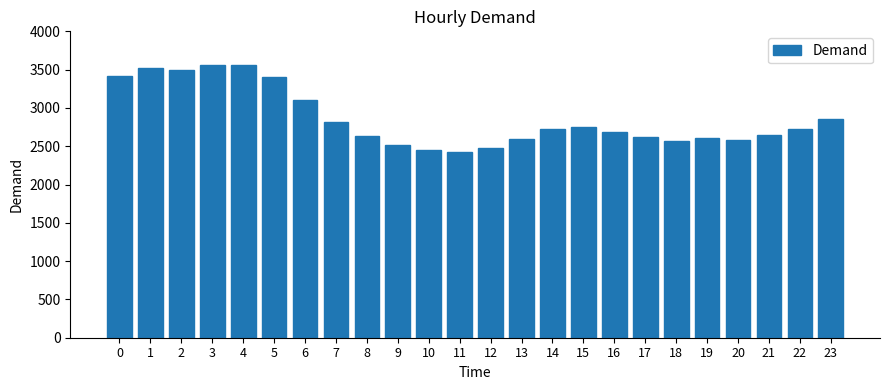

What is the difference between the second highest and second lowest values?

1100